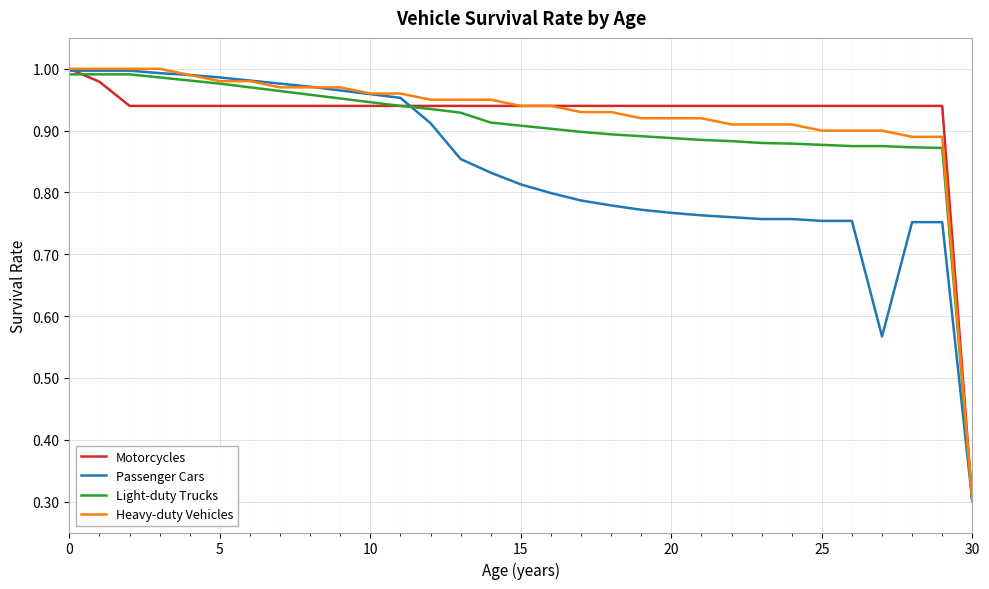

What is the sum of all Passenger Cars values?

26.0